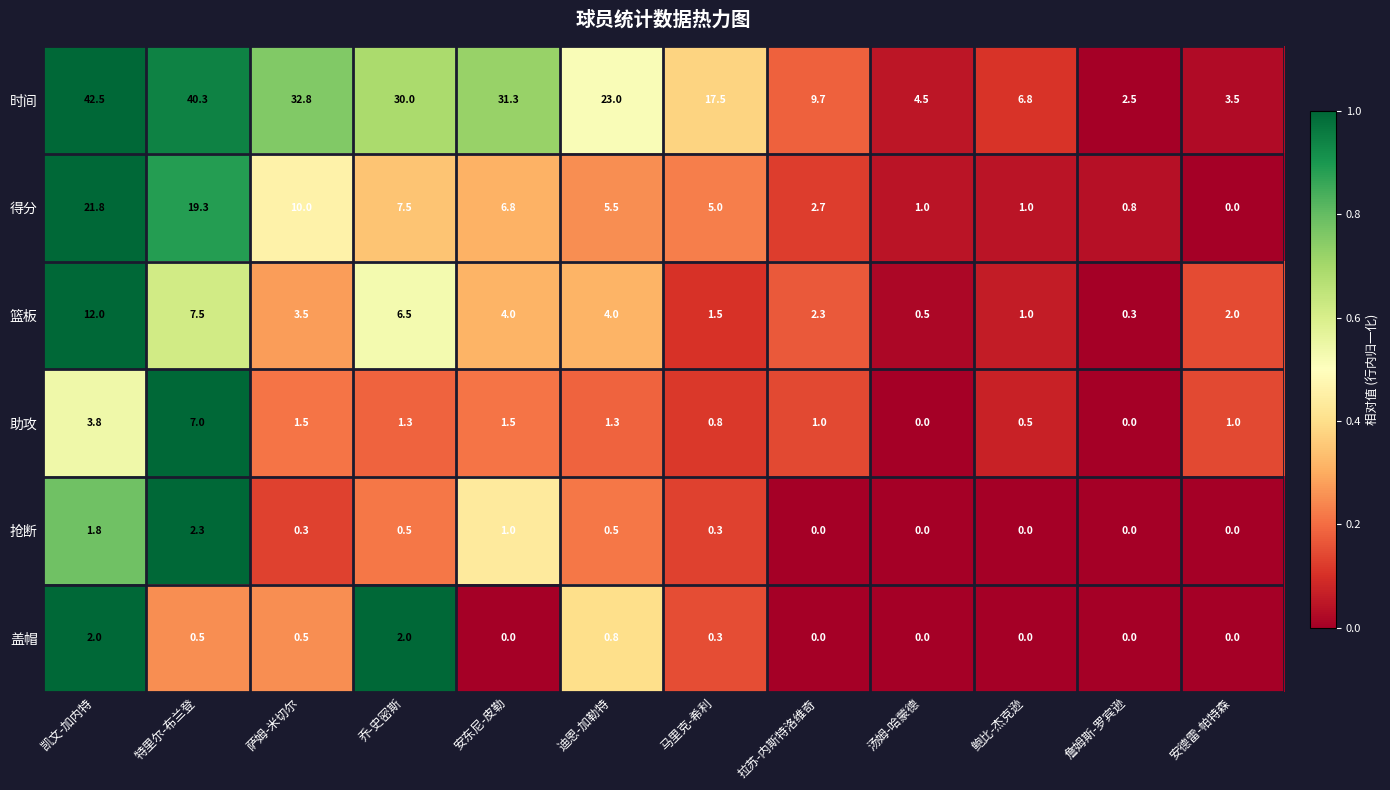

Which series has the widest spread of values?

时间